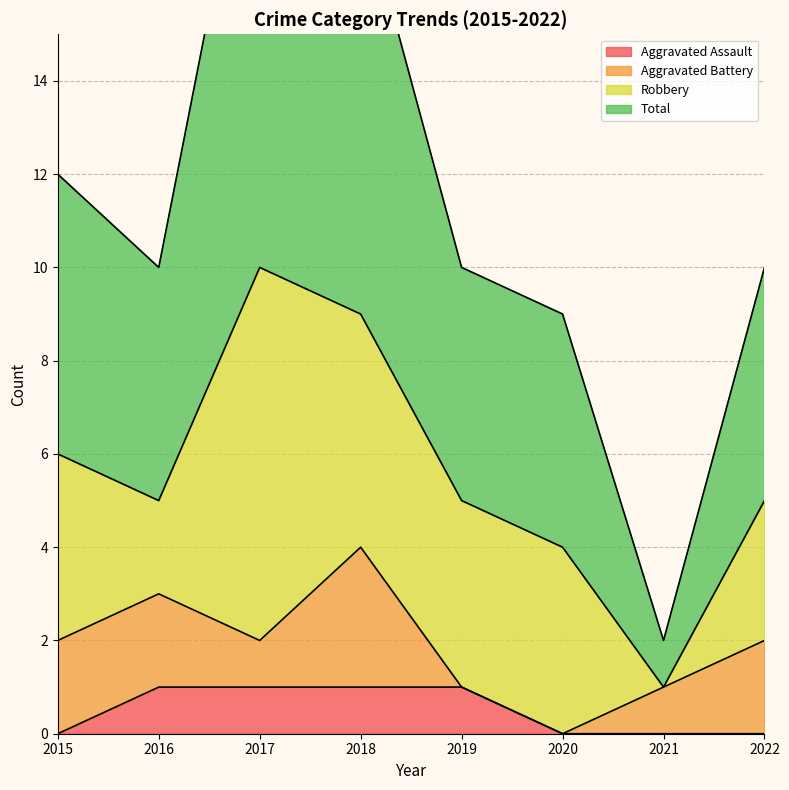

What is the minimum value for Total?

2